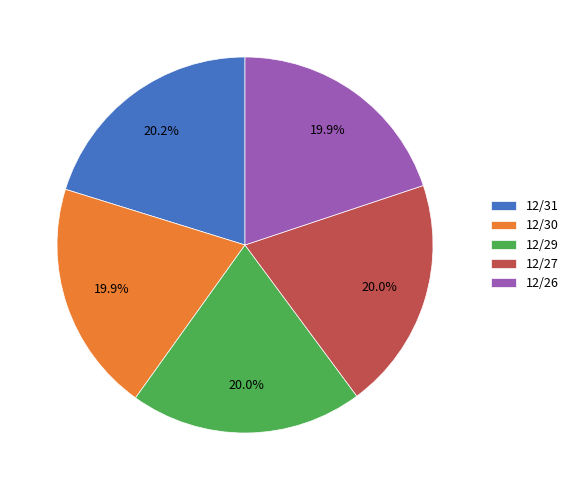

True or false: 12/29 accounts for 6% of the total.

False